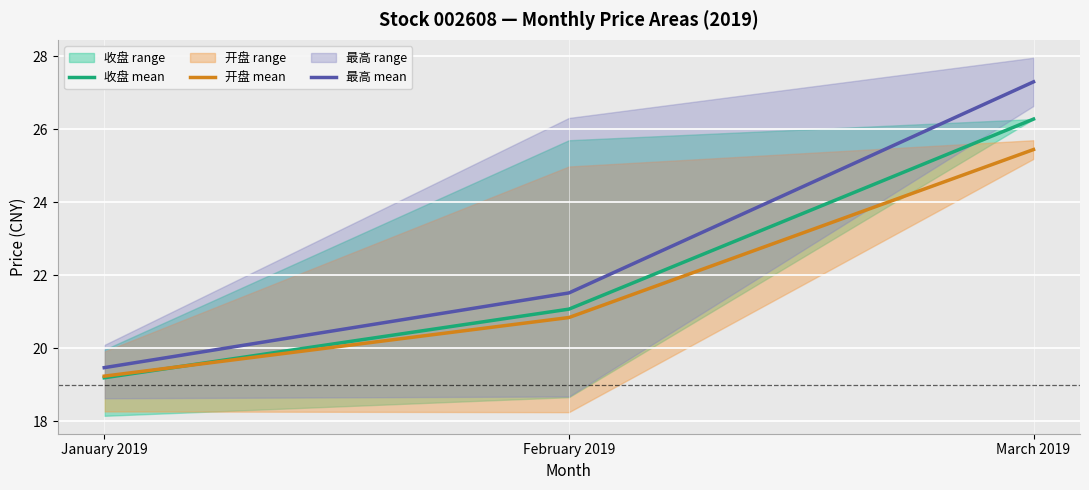

At which category does the chart reach its peak across all series?

March 2019